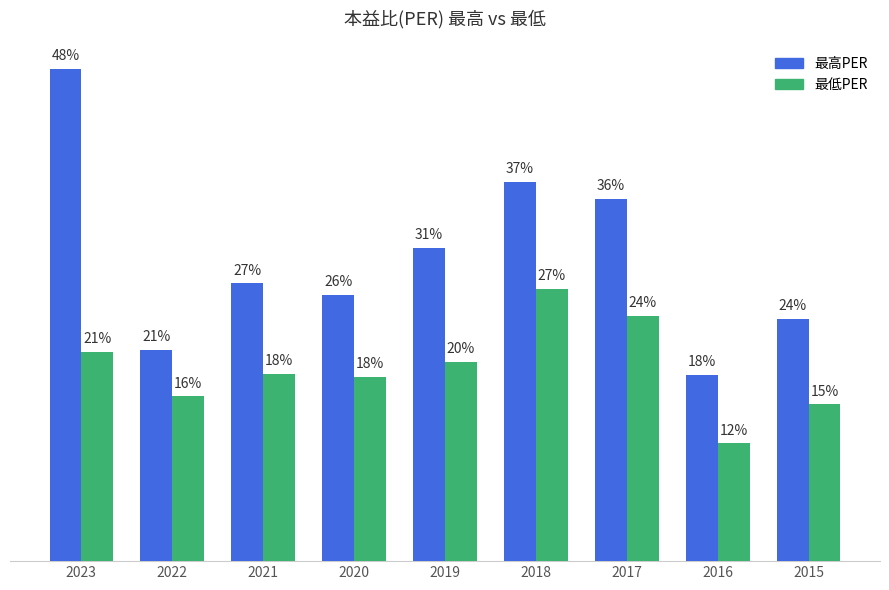

What is the value of the 最高PER bar at the 8th from the left?

18.3